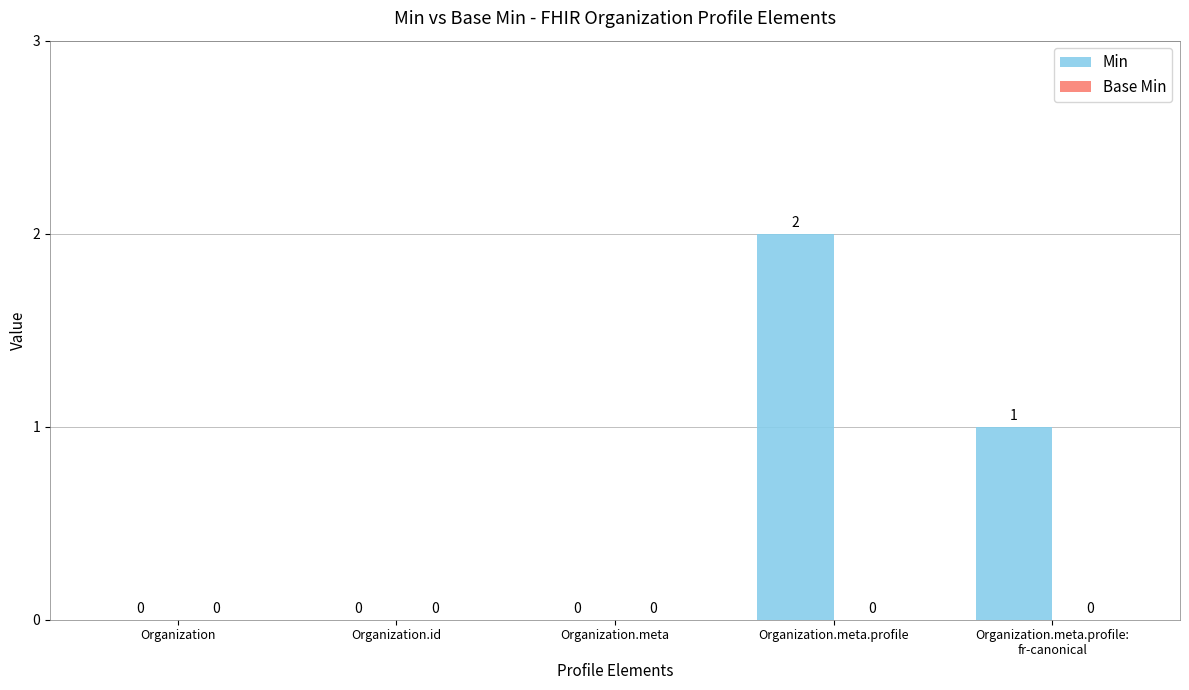

Count the number of data series in this chart.

1